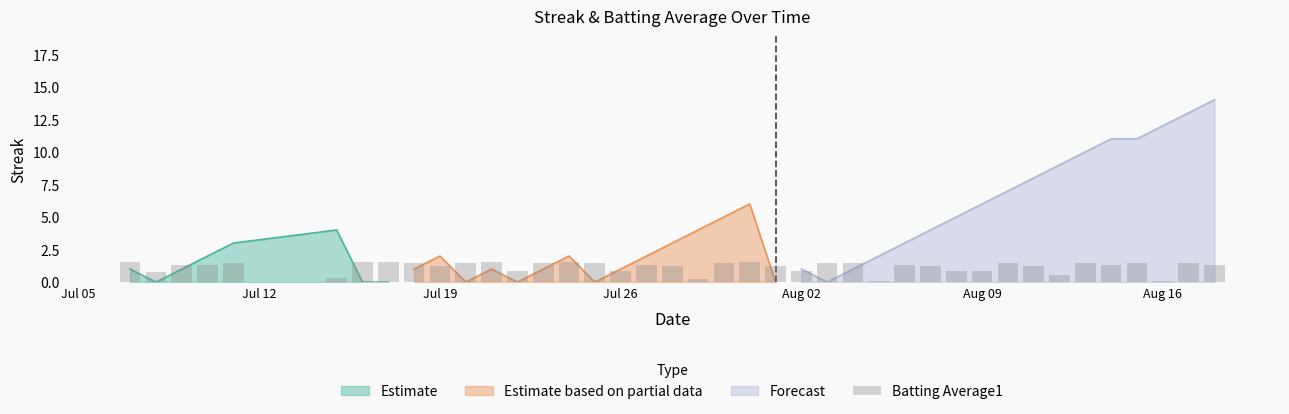

Is it true that the value at 12 is 0.4?

False